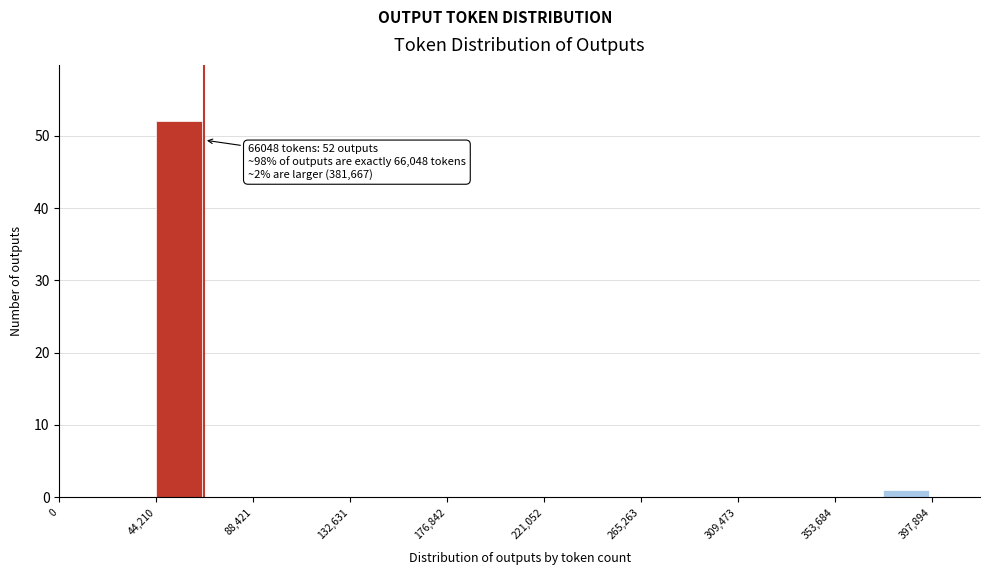

Over which range of the x-axis is the bar tallest?

45000 to 65000